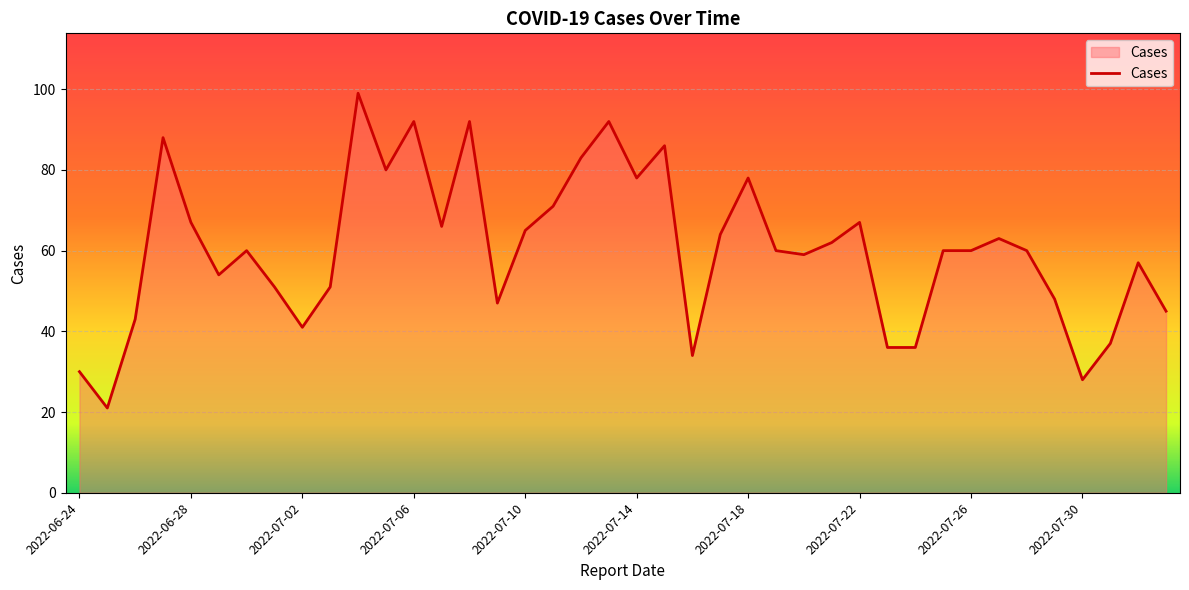

What is the maximum value shown in the chart?

99